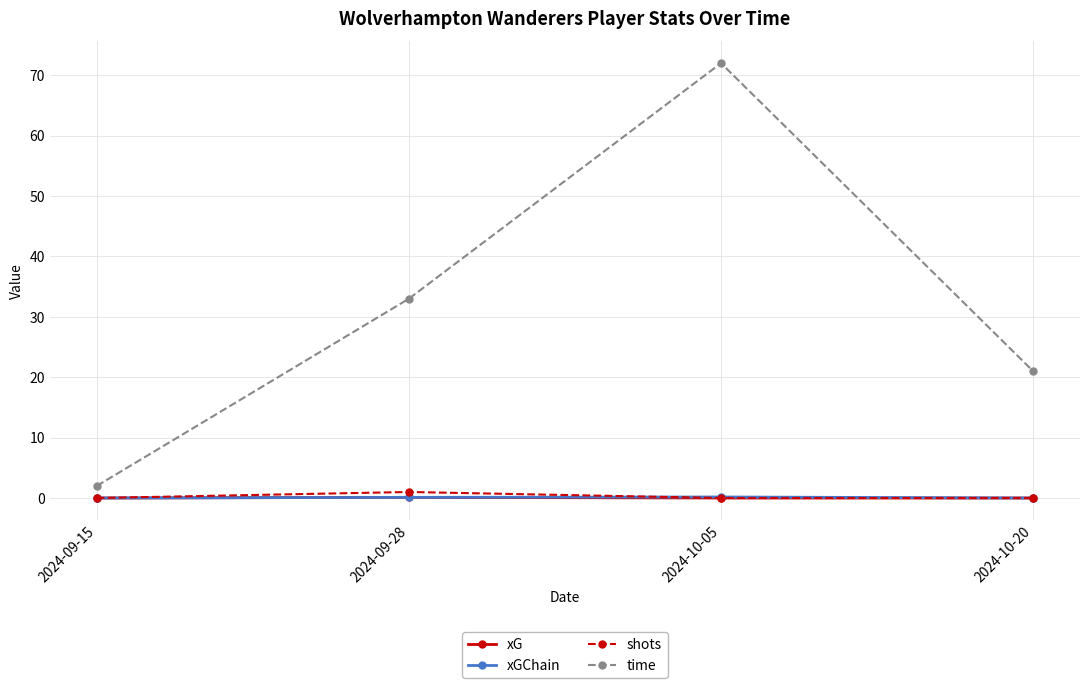

True or false: shots and time cross at least once.

False